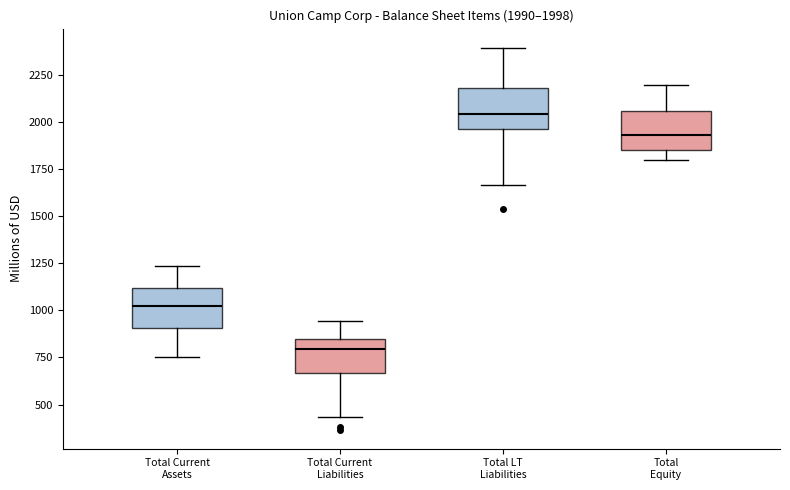

Which box's median line is the lowest?

Total Current Liabilities